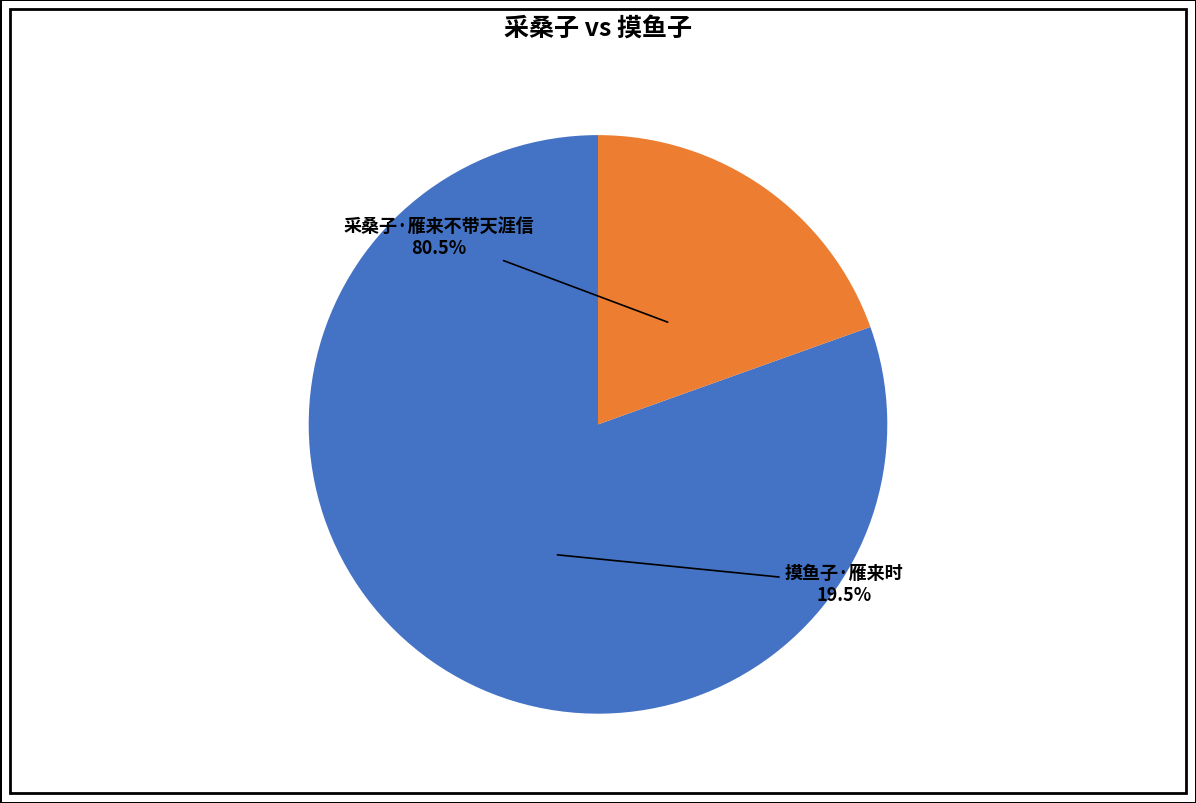

Is it true that 采桑子·雁来不带天涯信 is 80% of the pie?

True